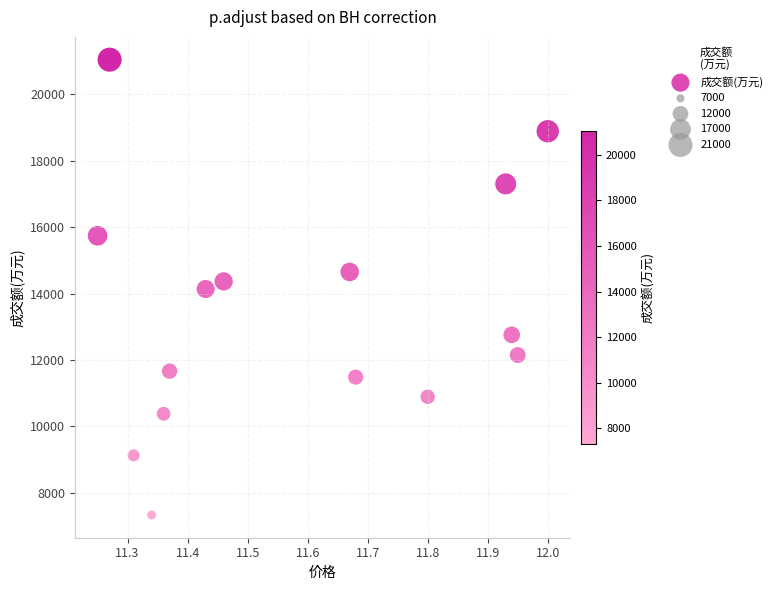

What is the range of Y values (max minus min)?

13715